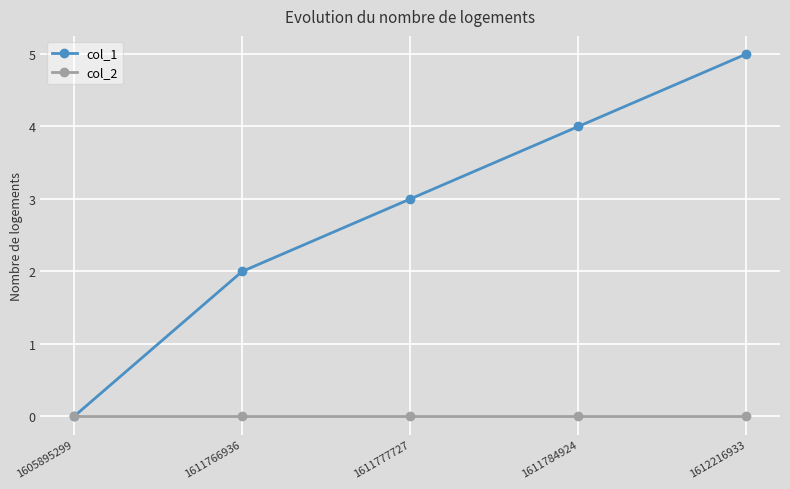

Which series changed the most between 1611777727 and 1611784924?

col_1